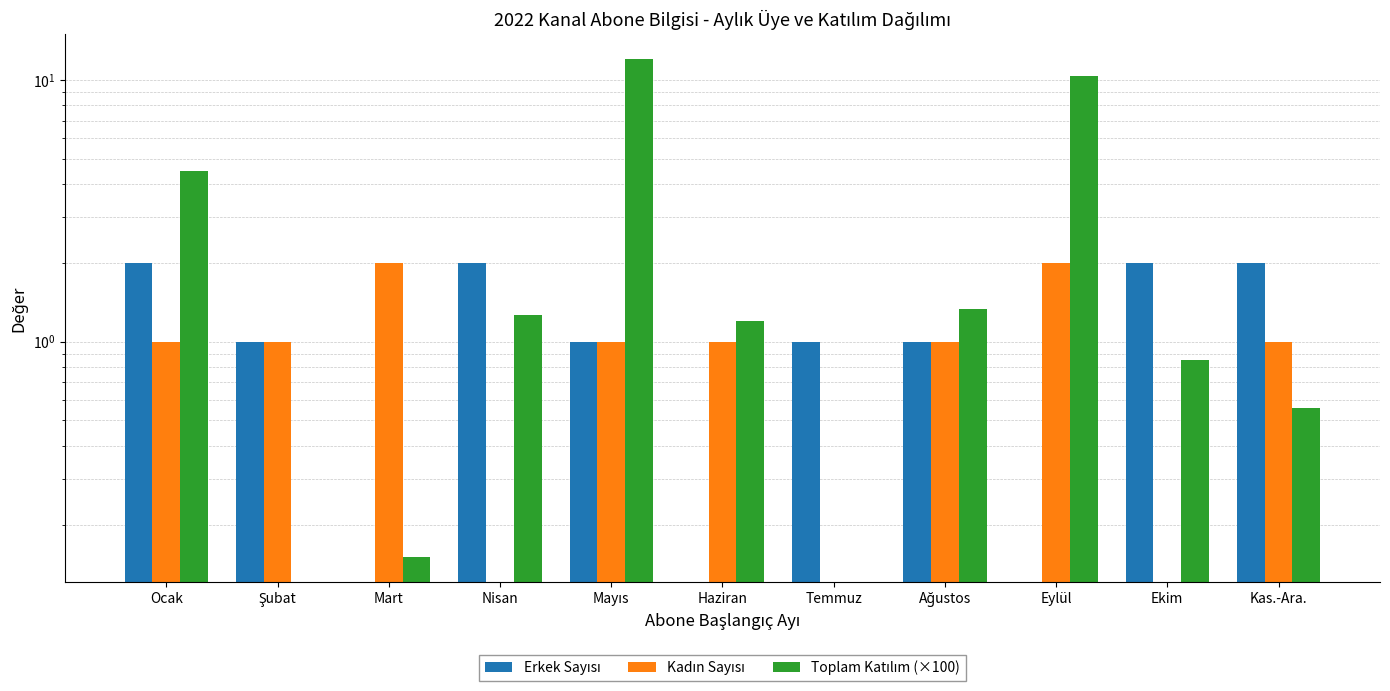

Reading left to right, extract all data points from this chart.

Erkek Sayısı: 2.0	1.0	0.0	2.0	1.0	0.0	1.0	1.0	0.0	2.0	2.0
Kadın Sayısı: 1.0	1.0	2.0	0.0	1.0	1.0	0.0	1.0	2.0	0.0	1.0
Toplam Katılım (×100): 4.5	0.0	0.1	1.3	12.0	1.2	0.0	1.3	10.4	0.8	0.6